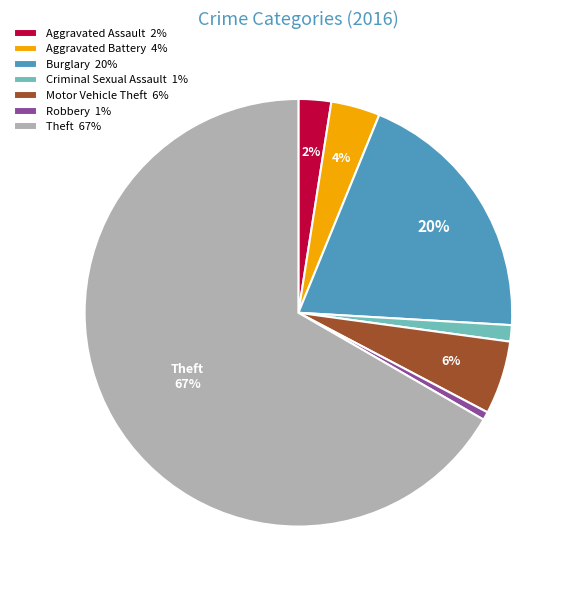

To the nearest percent, what portion does Burglary represent?

20%